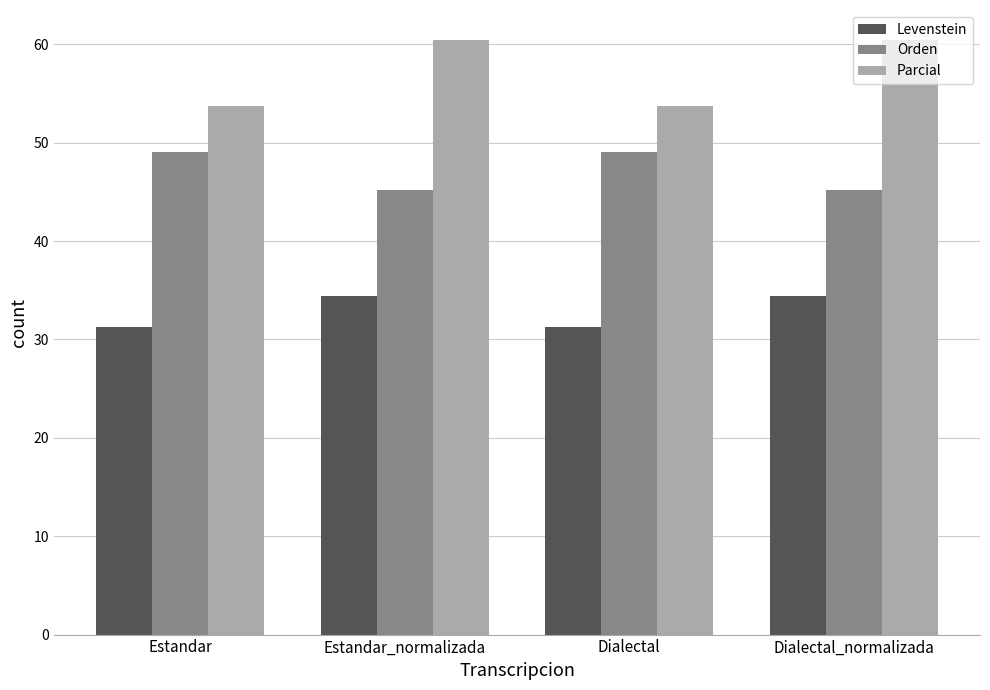

How many bars are there in each group?

3